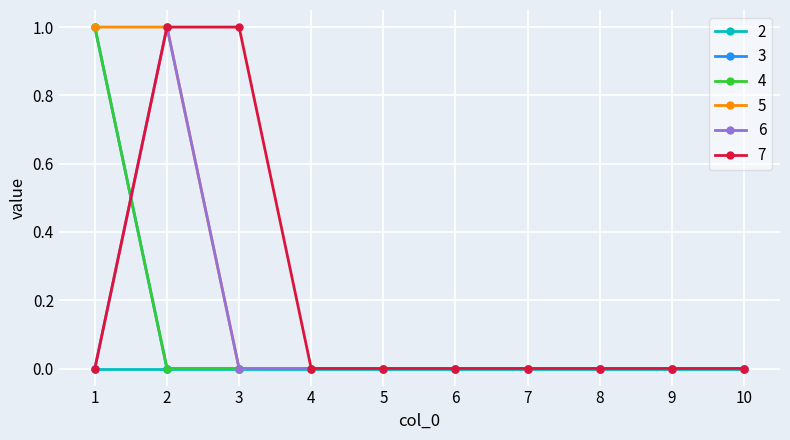

At which category does the chart reach its minimum across all series?

2